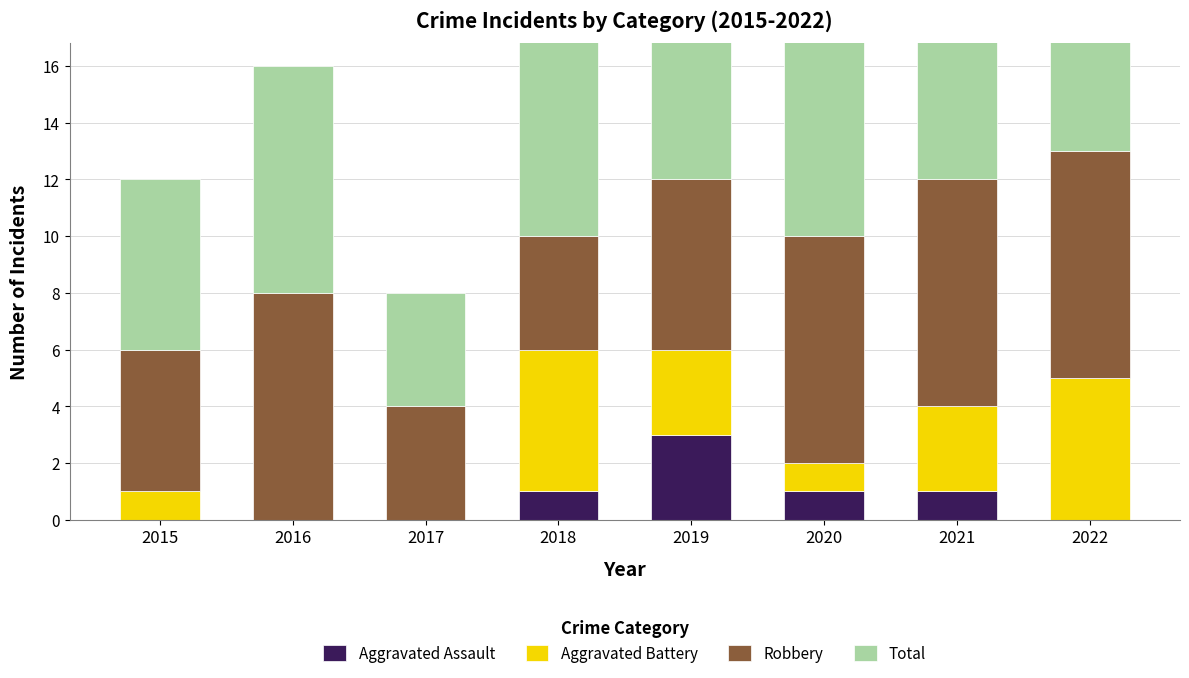

Which category has the lowest value in the Aggravated Battery series?

2016